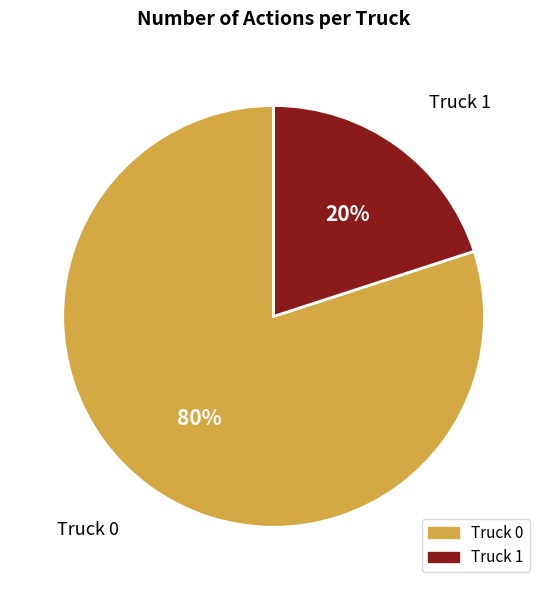

Do Truck 1 and Truck 0 together represent more than half of the pie?

Yes